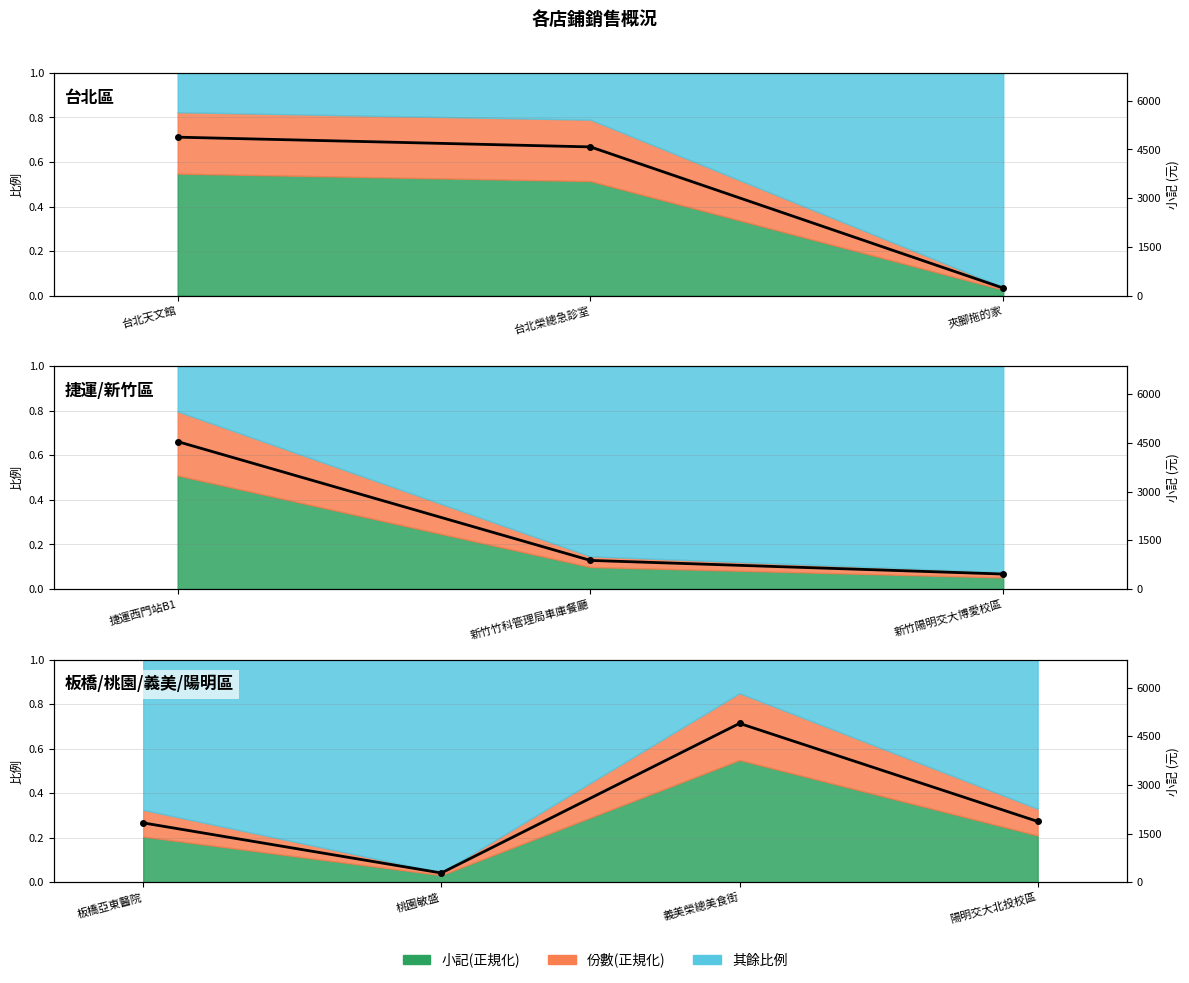

What is the difference between the maximum and minimum values?

4609